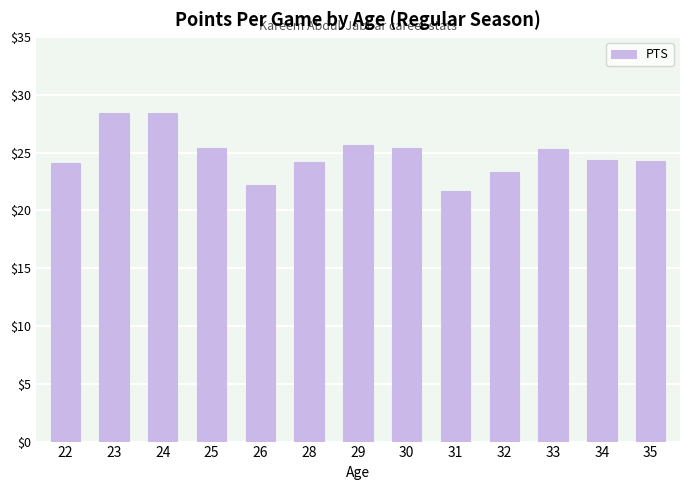

Count the number of data series in this chart.

1